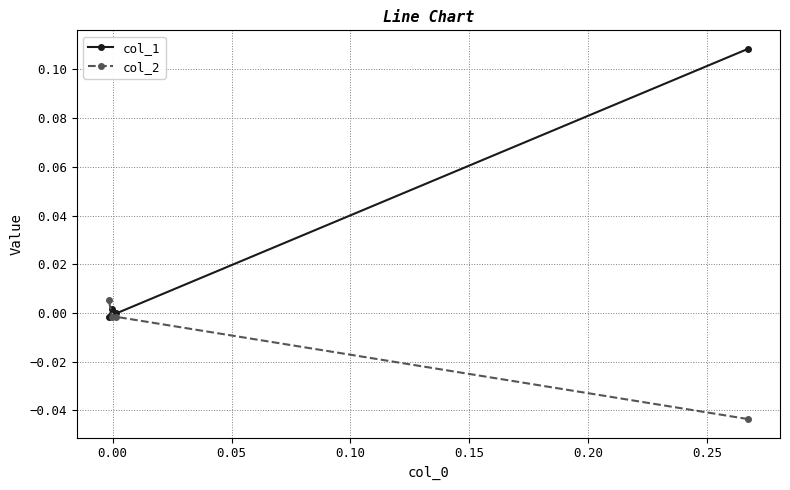

Which series has the largest total across all categories?

col_1